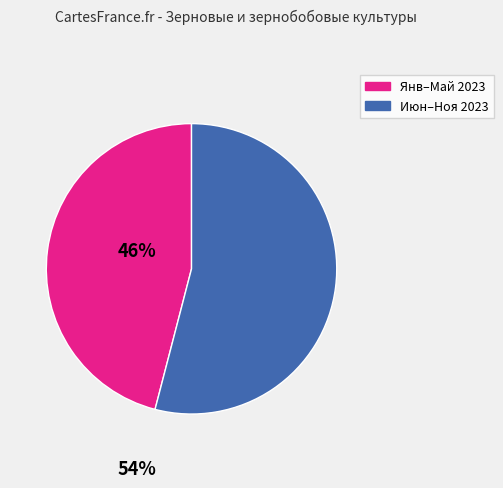

Does any single category account for the majority?

Yes